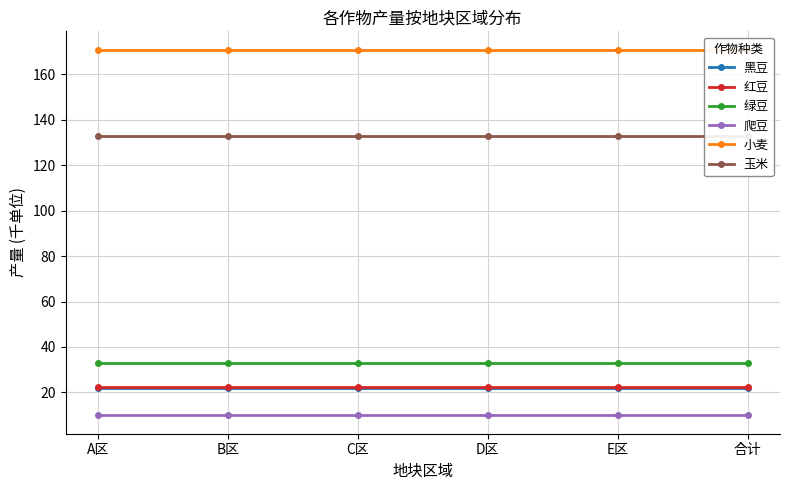

At how many categories does at least one series exceed 134?

6